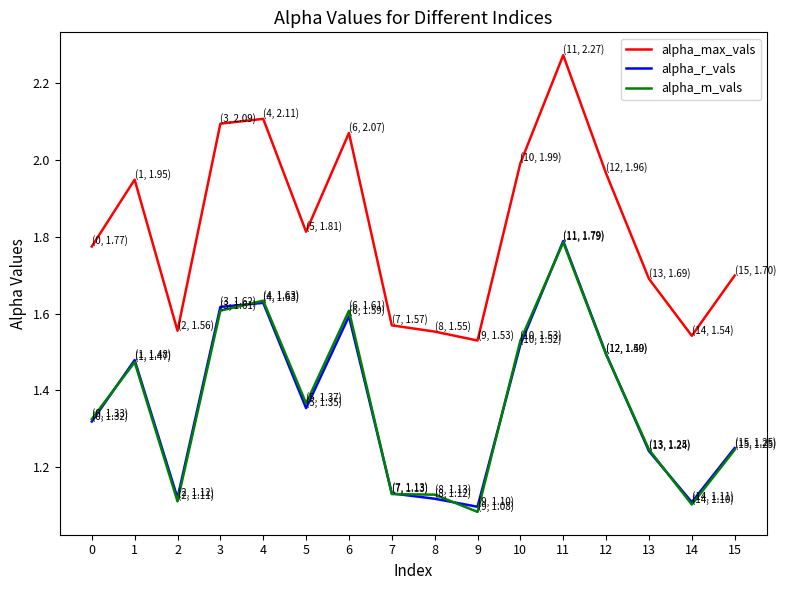

True or false: alpha_max_vals and alpha_m_vals cross at least once.

False